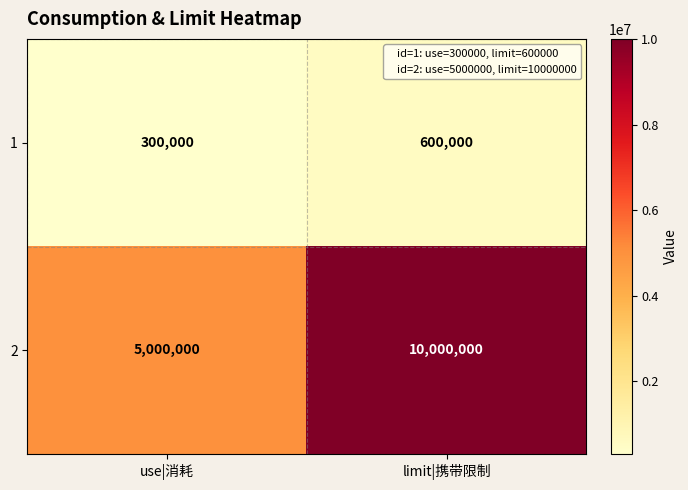

Reading right to left, transcribe all the data shown in this chart.

1: limit|携带限制=600000	use|消耗=300000
2: limit|携带限制=10000000	use|消耗=5000000